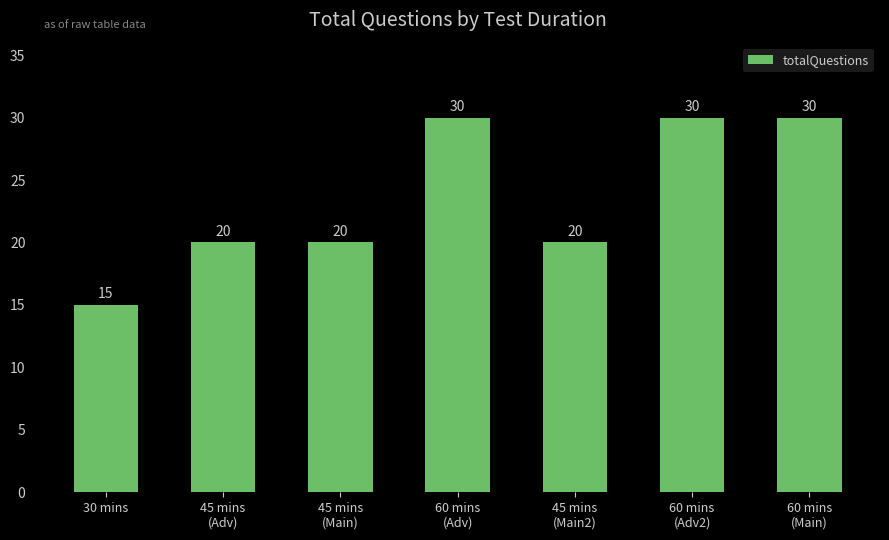

How many values are below 20?

1